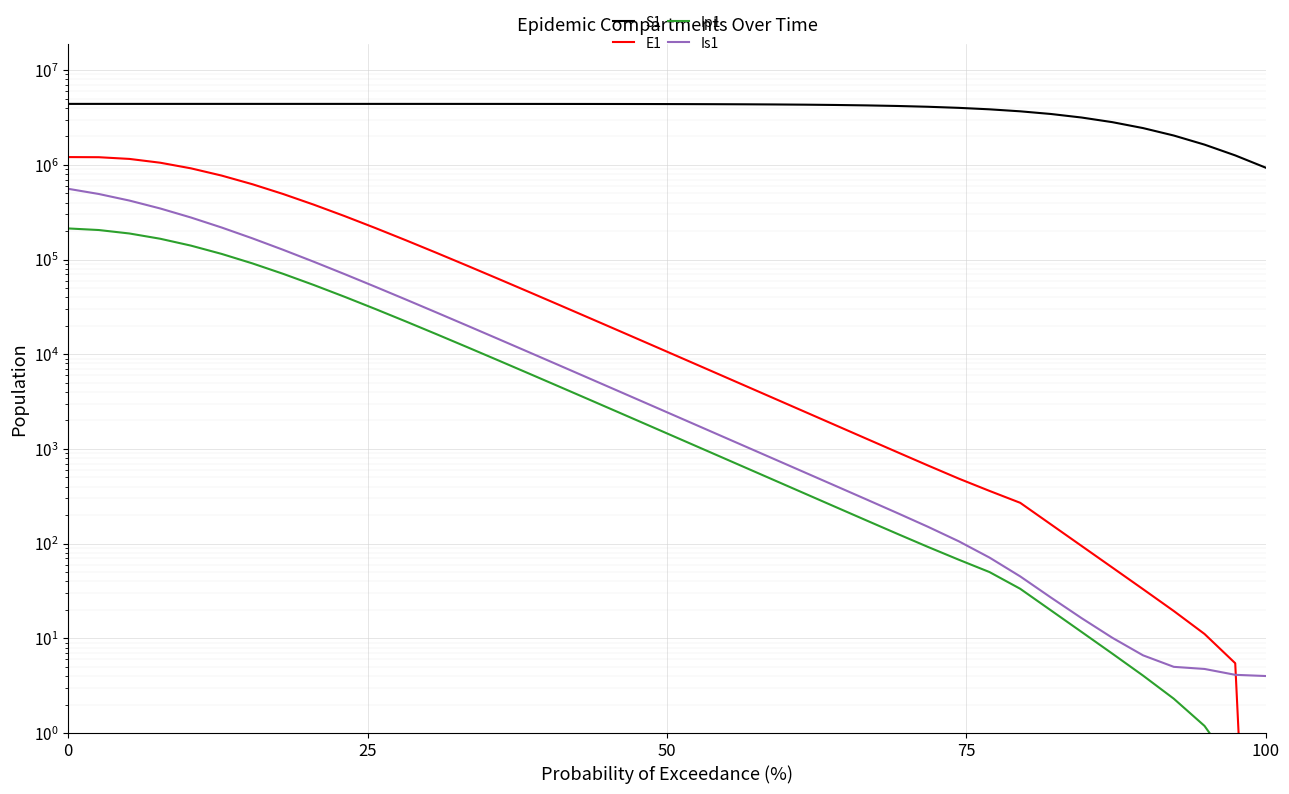

How many data points in Is1 are above 2871?

20